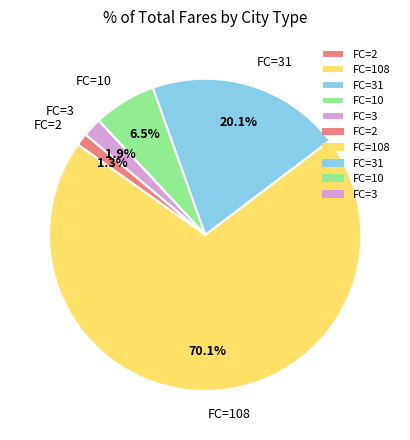

How many slices are in this pie chart?

5